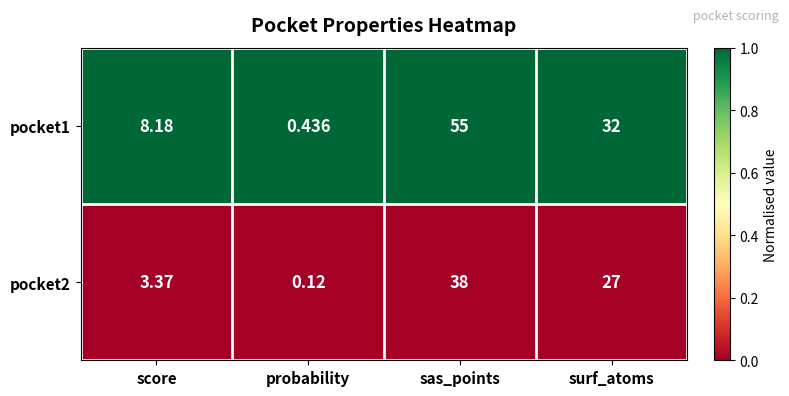

Rank the series at probability from lowest to highest value.

pocket2, pocket1